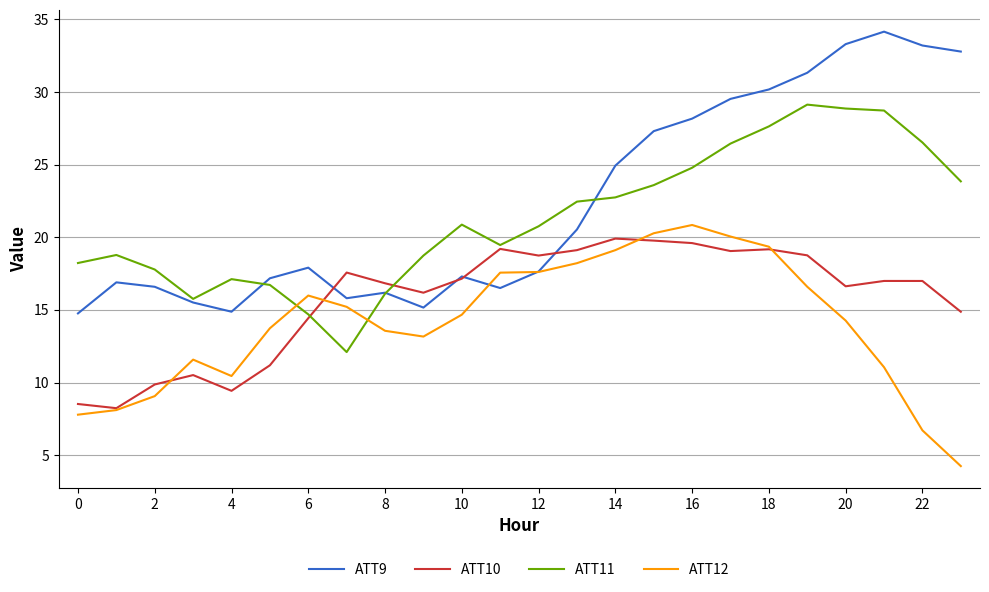

What is the highest value of the ATT11 series?

29.1